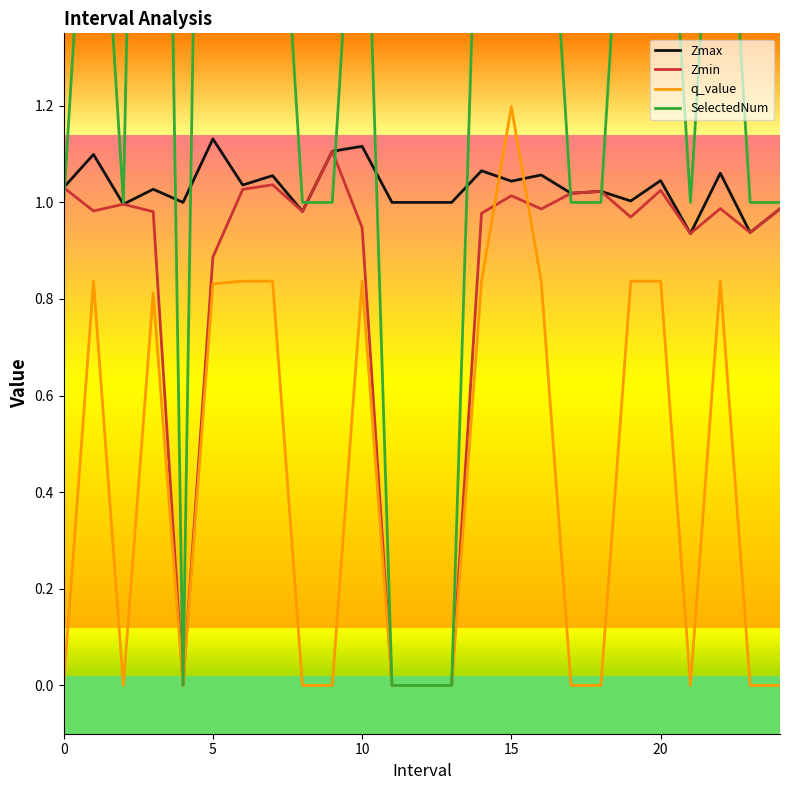

The Zmin series shows 1.0 at 15. True or false?

True